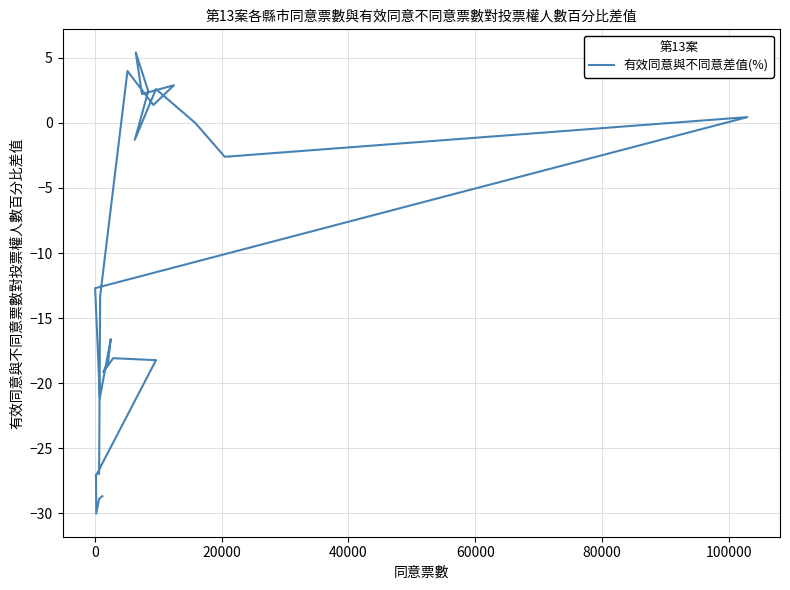

How many points are lower than both their immediate neighbors (excluding endpoints)?

8